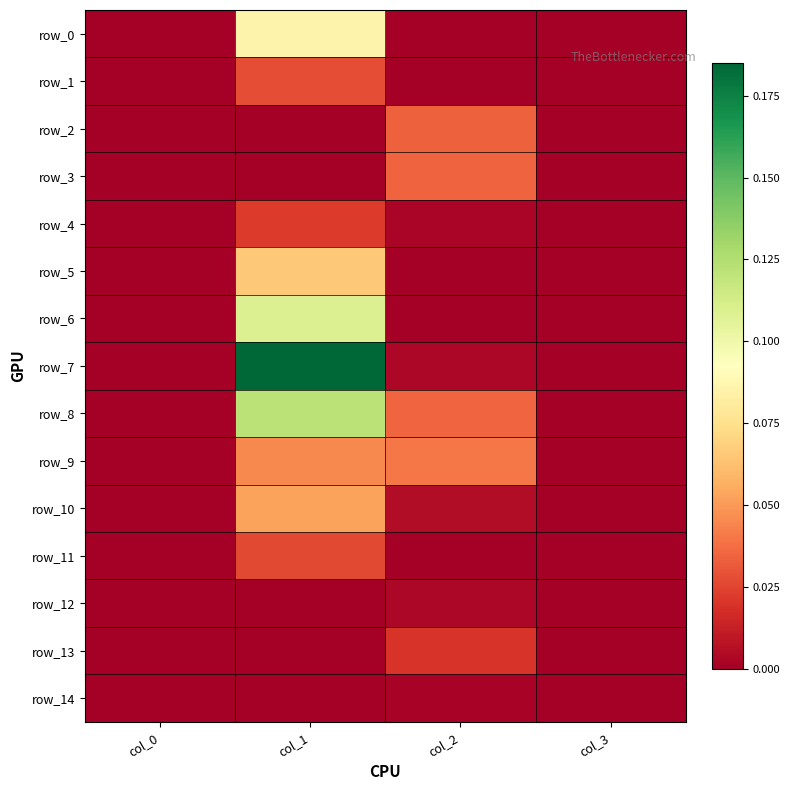

Which series has the largest range (max minus min)?

row_7